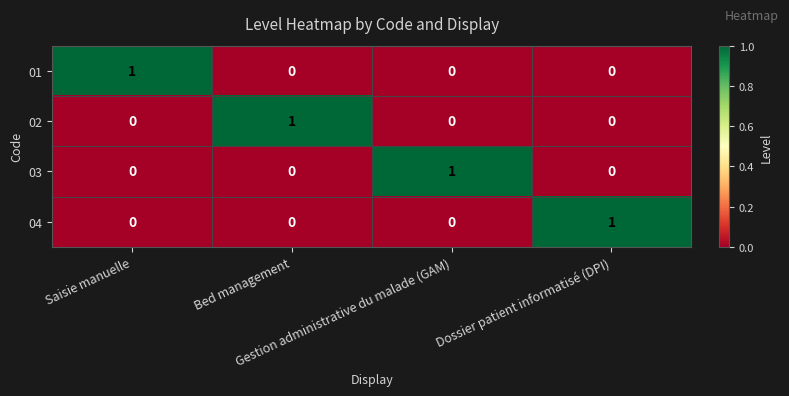

At how many categories does at least one series exceed 0?

4